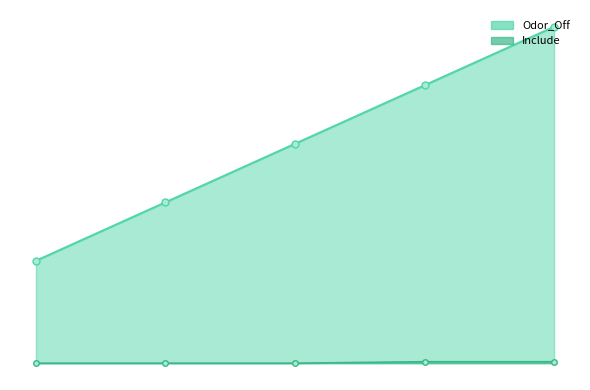

Count the number of data series in this chart.

2